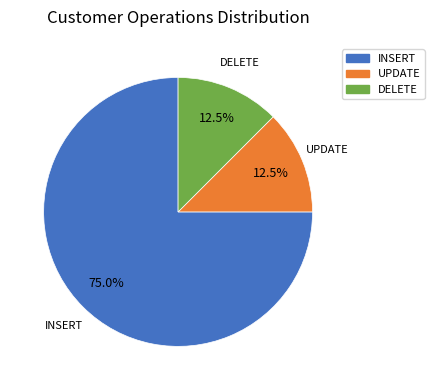

Is there any slice that represents more than half of the pie?

Yes